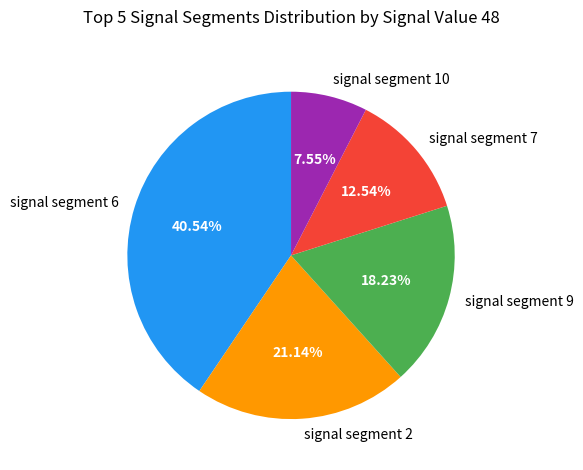

How many slices are in this pie chart?

5